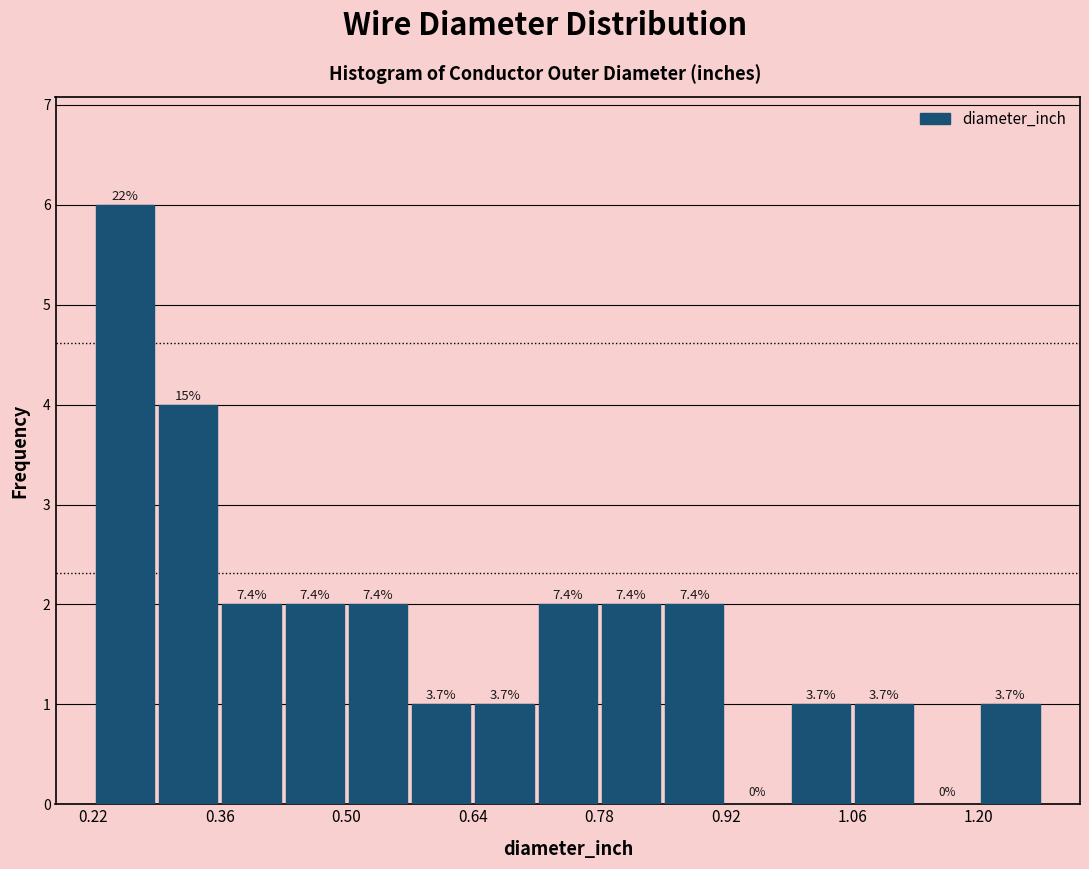

Read against the x-axis, roughly where is the centre of the tallest bar?

0.26